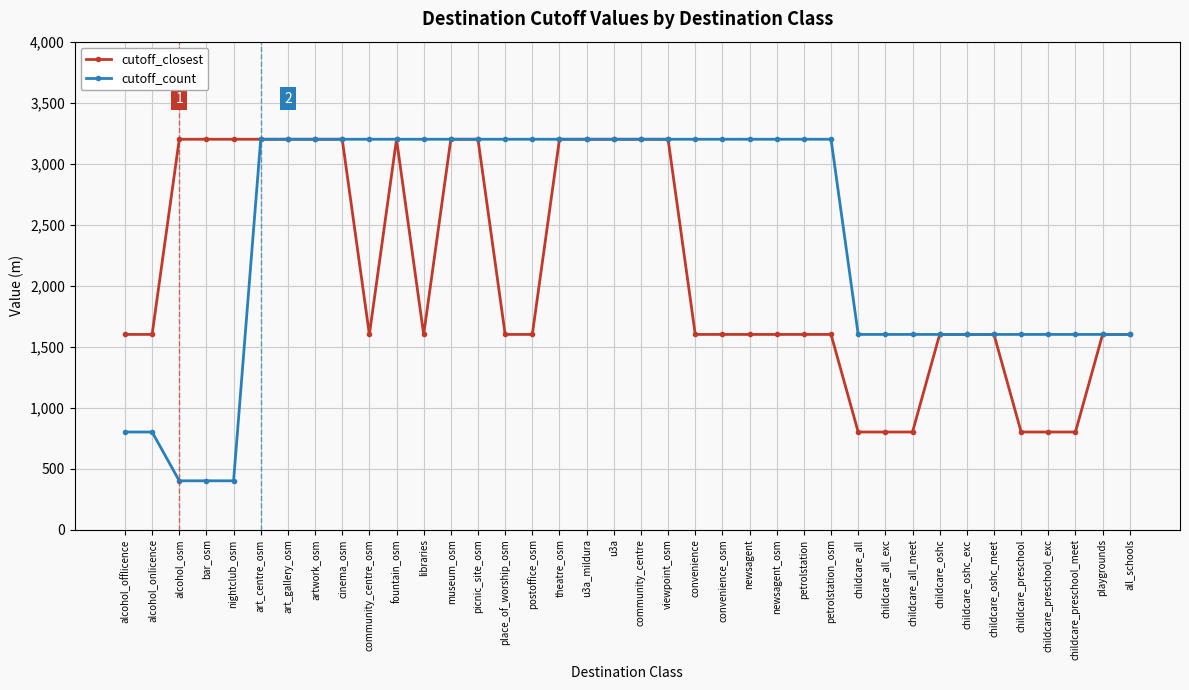

How many lines are shown in the chart?

2